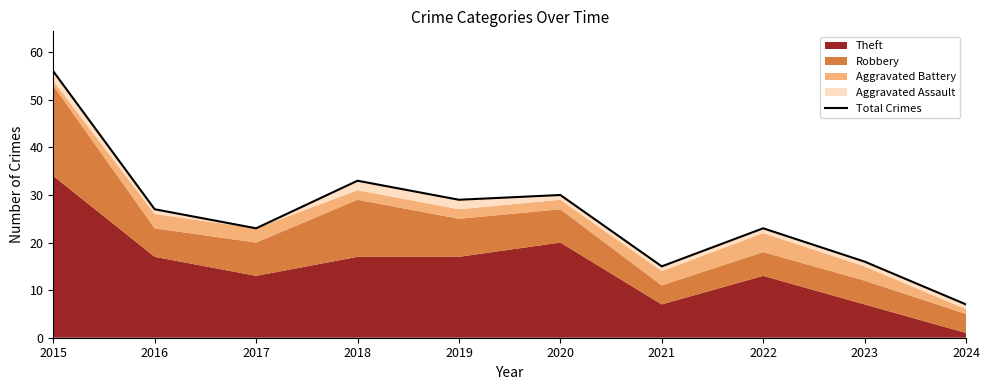

Reading left to right, extract all data points from this chart.

56	27	23	33	29	30	15	23	16	7